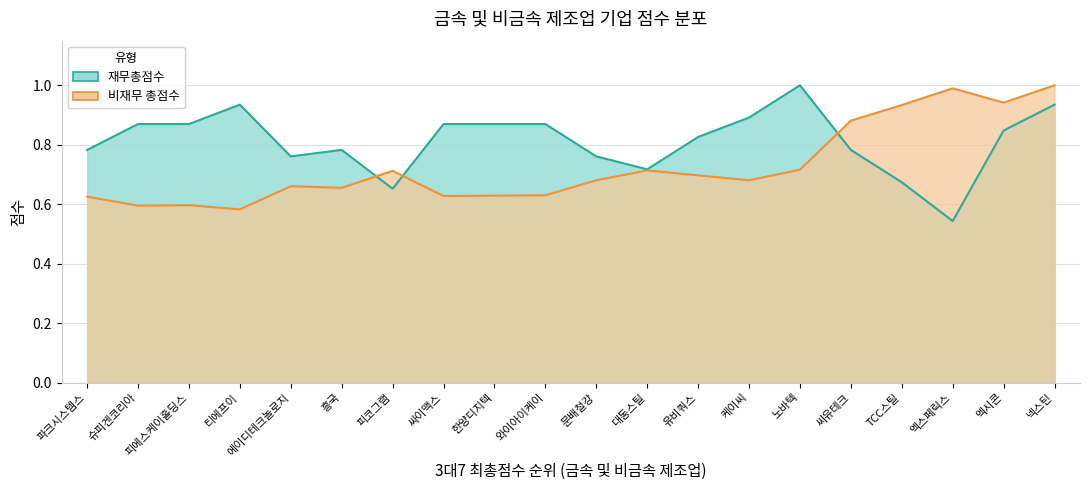

What position from the right is 문배철강?

10